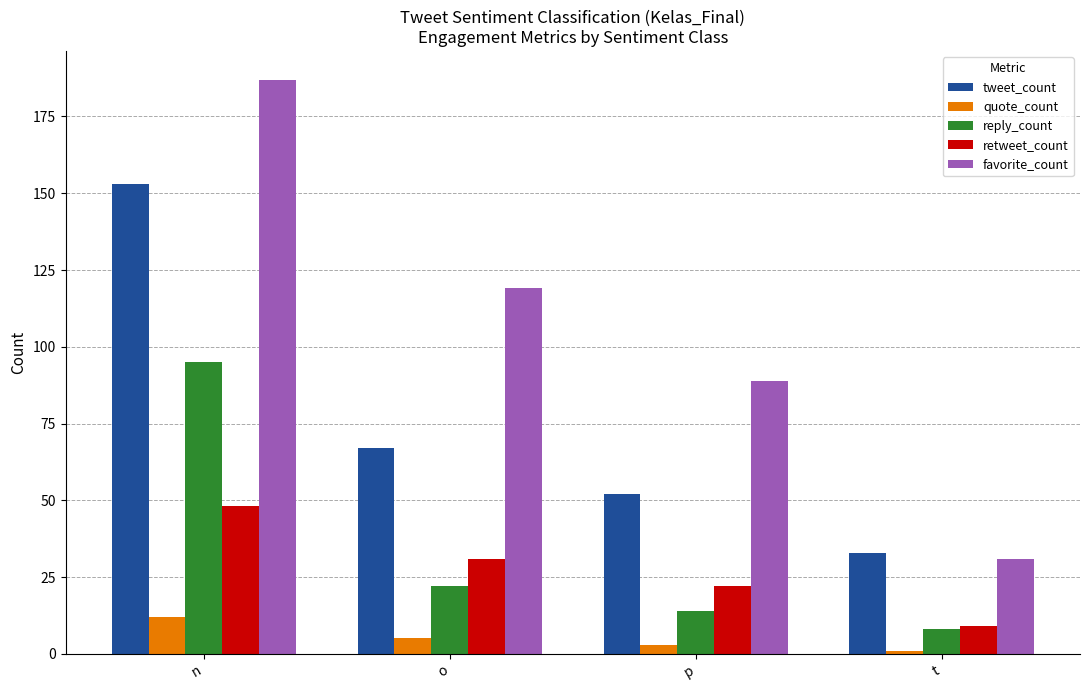

What is the label of the 3rd bar from the right?

o